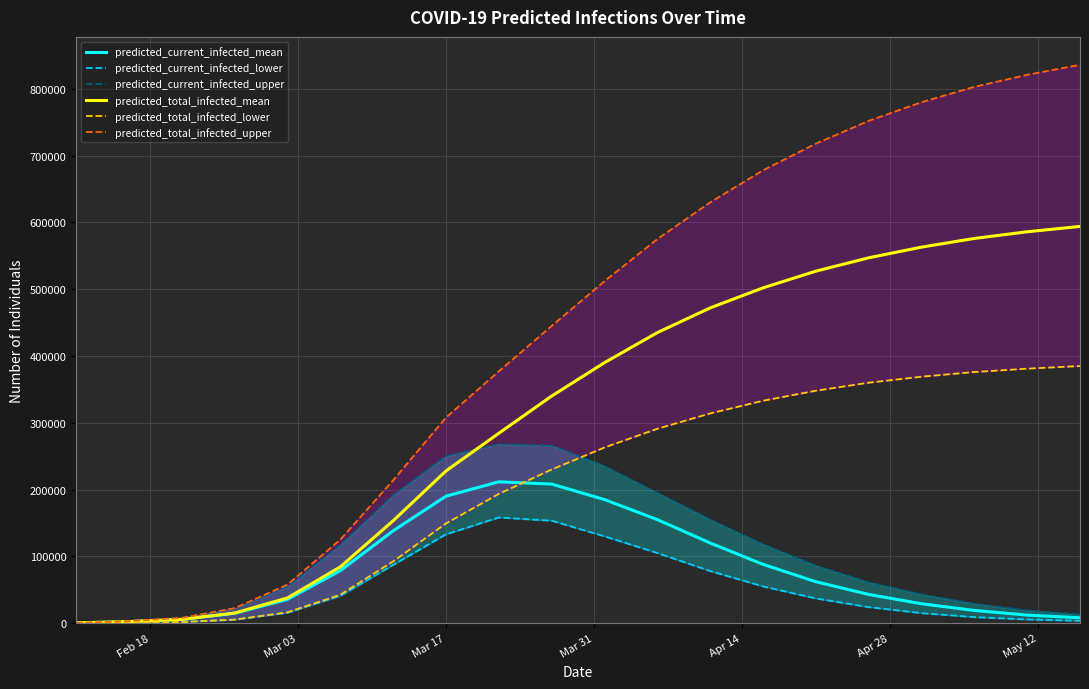

What is the highest value of the predicted_total_infected_mean series?

594000